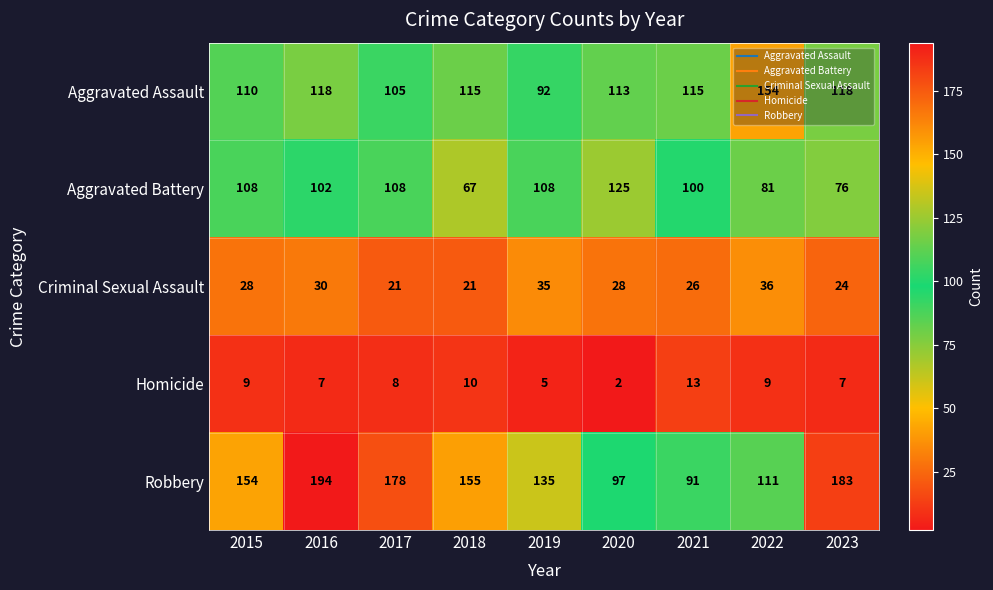

What is the total value across all series at 2015?

409